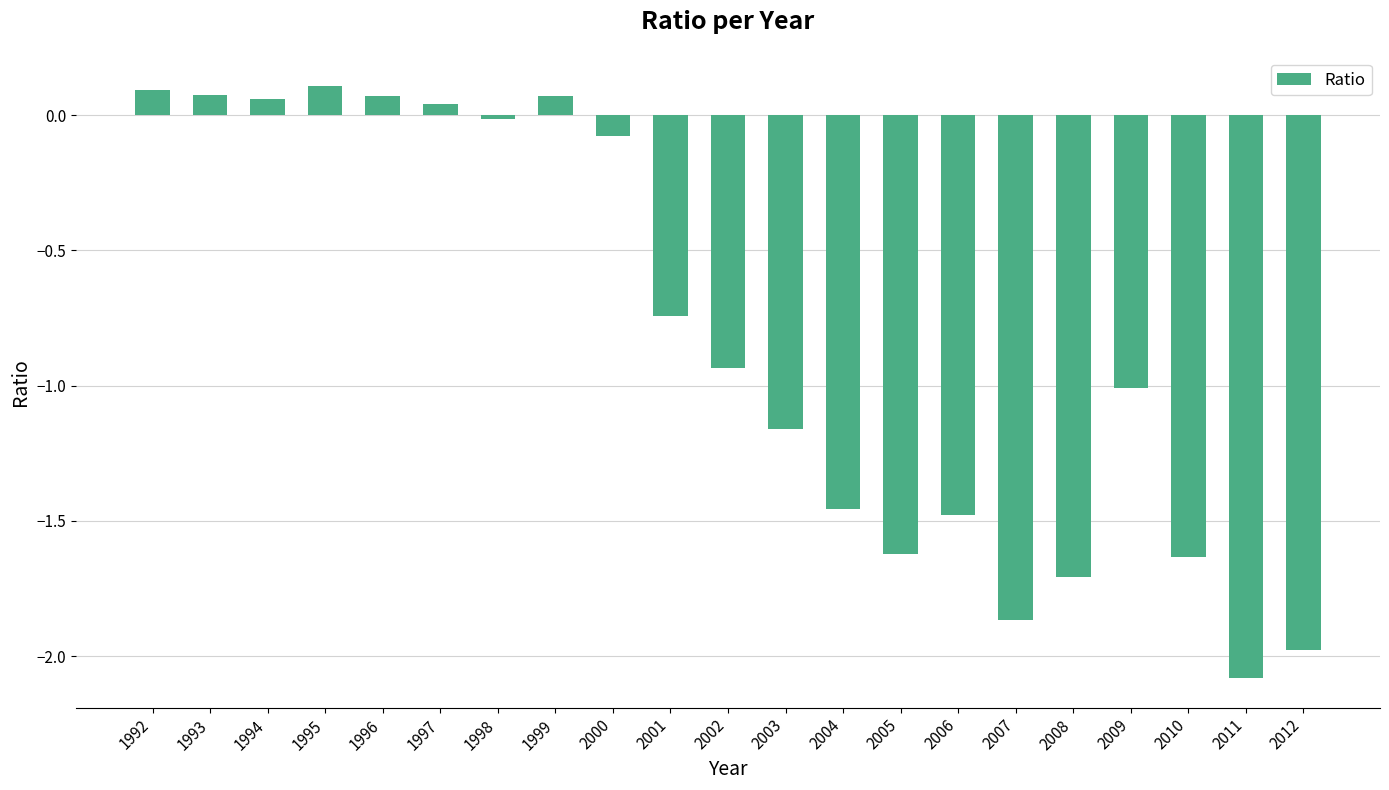

At which label does the data first exceed 0?

1992